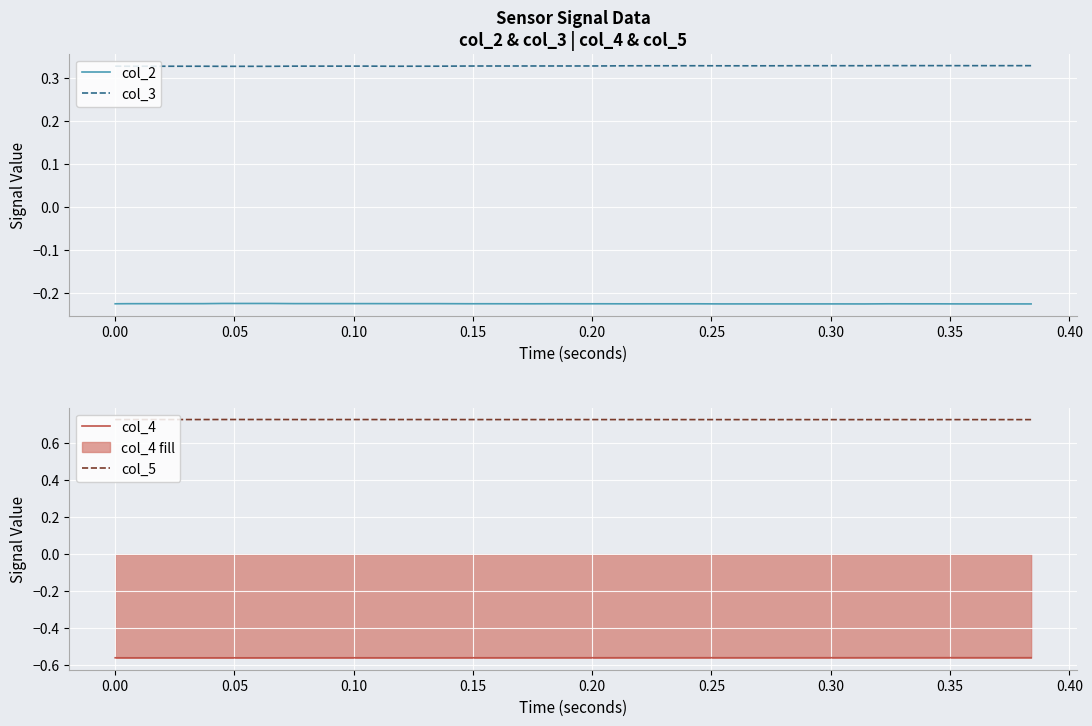

True or false: col_3 and col_2 cross at least once.

False